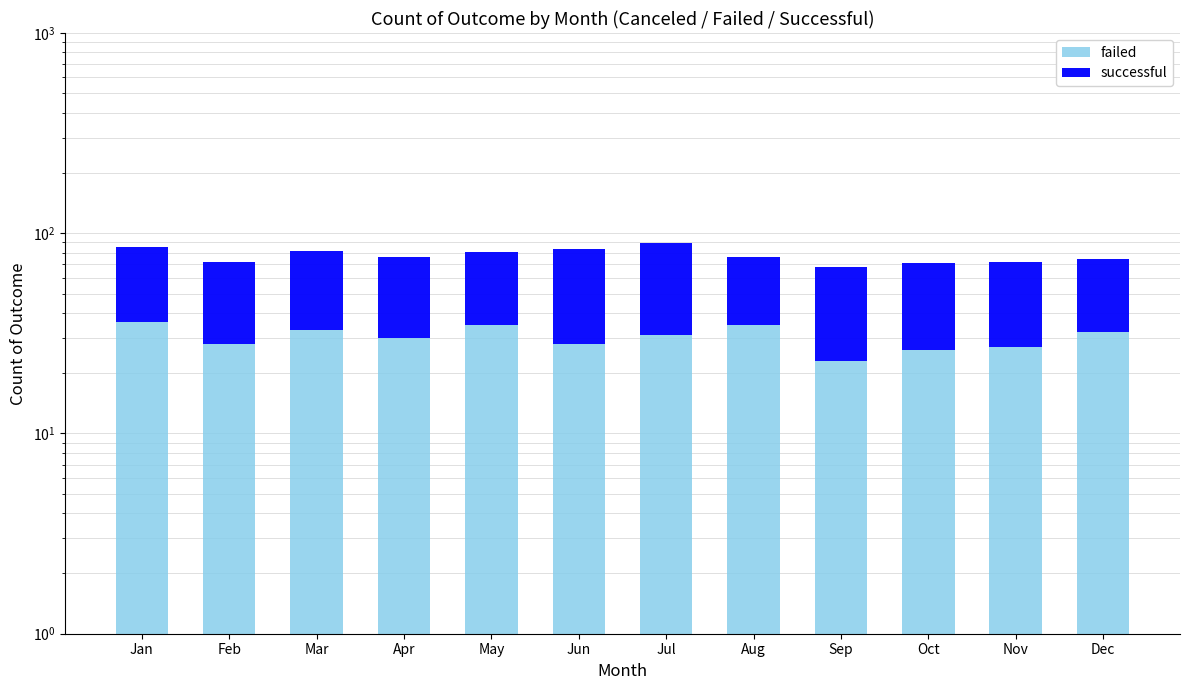

Is the value of successful at Jul greater than the value of failed at May?

Yes